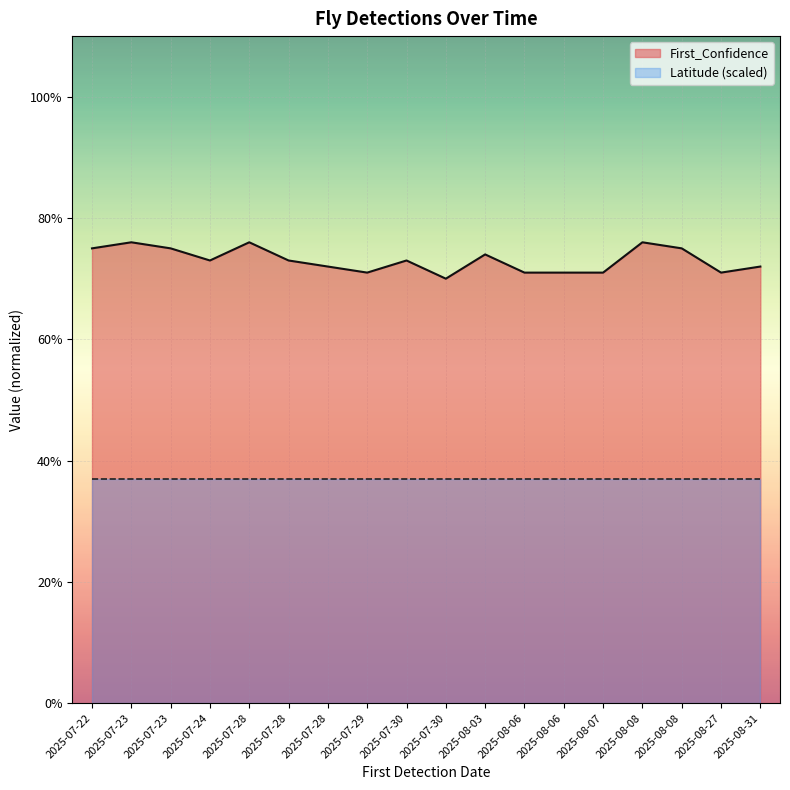

What is the label of the 15th point from the right?

2025-07-24